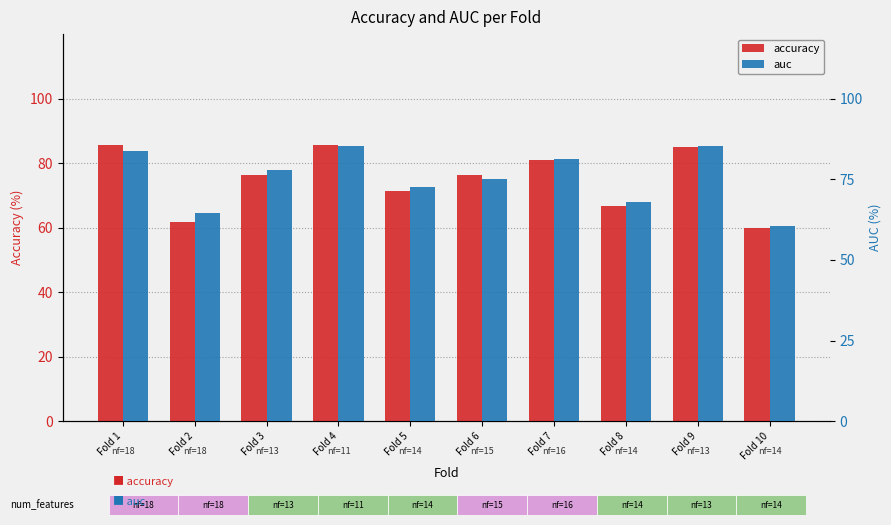

The value of auc at Fold 8 is 68.1. True or false?

True